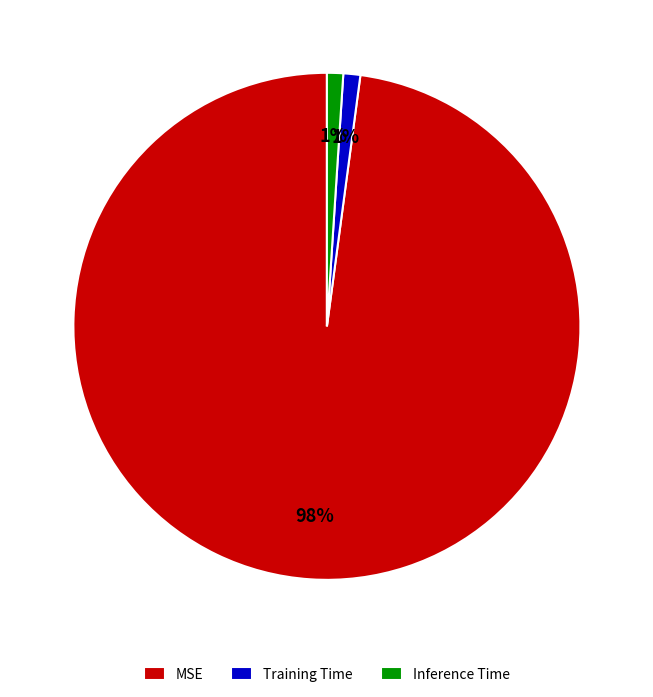

Is there a majority slice in this chart?

Yes